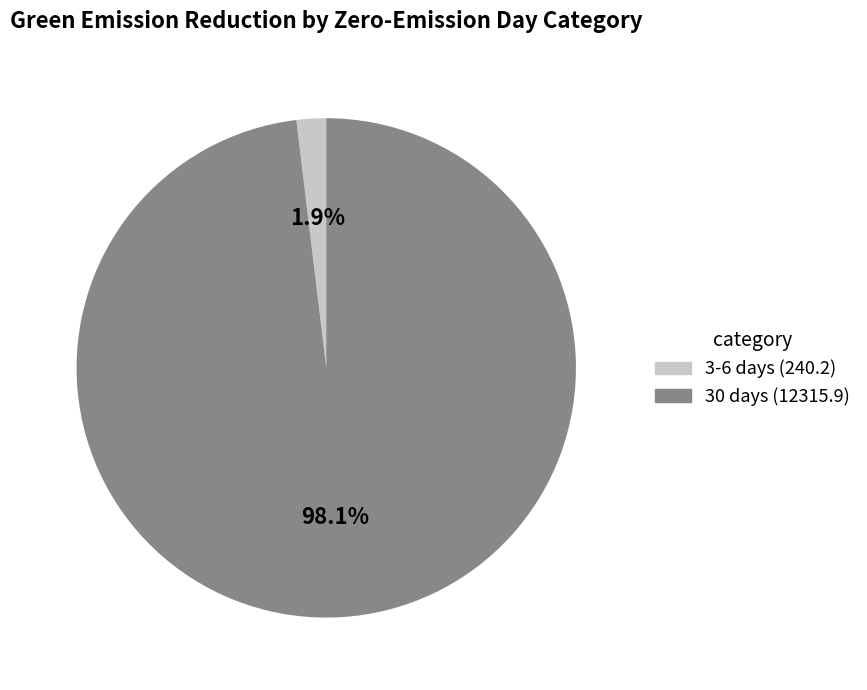

Is there a majority slice in this chart?

Yes